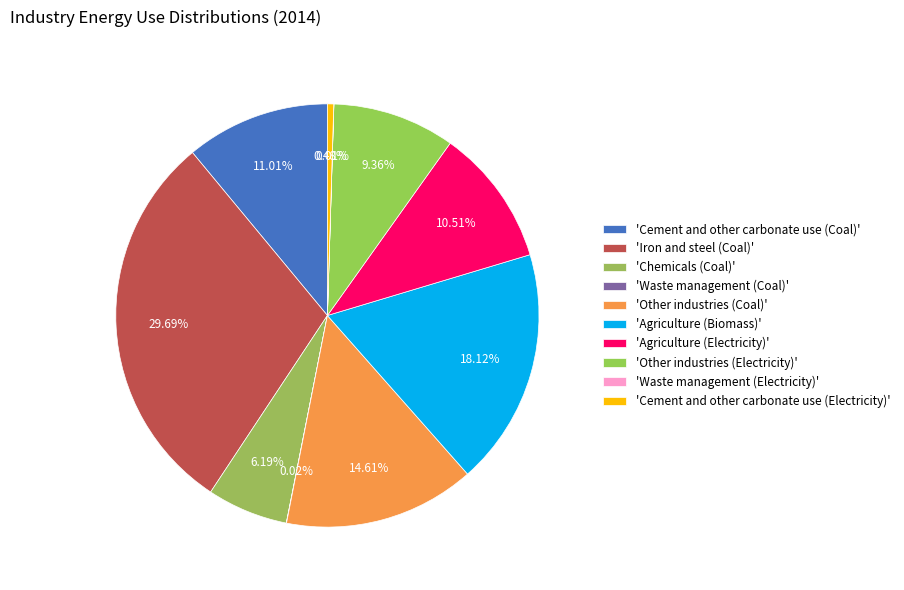

Count the number of slices in the pie.

10